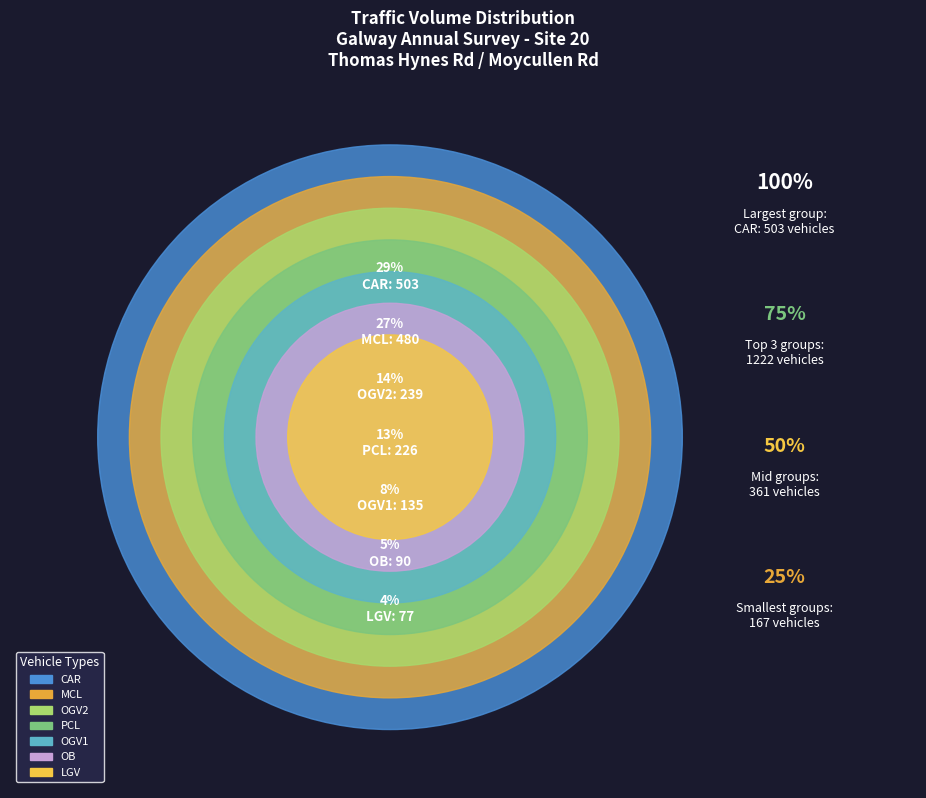

Rank the categories by value from lowest to highest.

LGV, OB, OGV1, PCL, OGV2, MCL, CAR